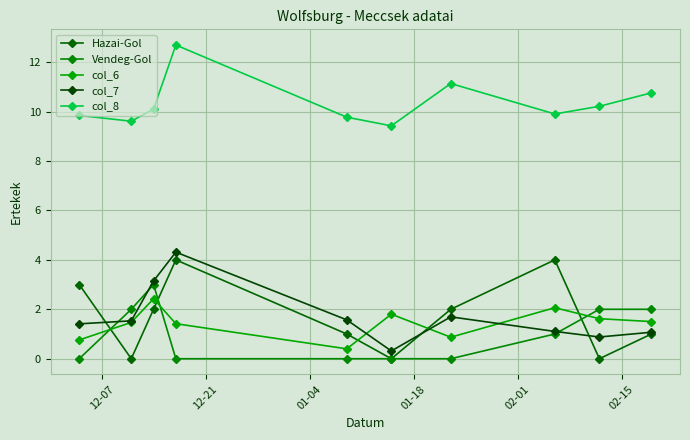

At how many categories does at least one series exceed 12?

1